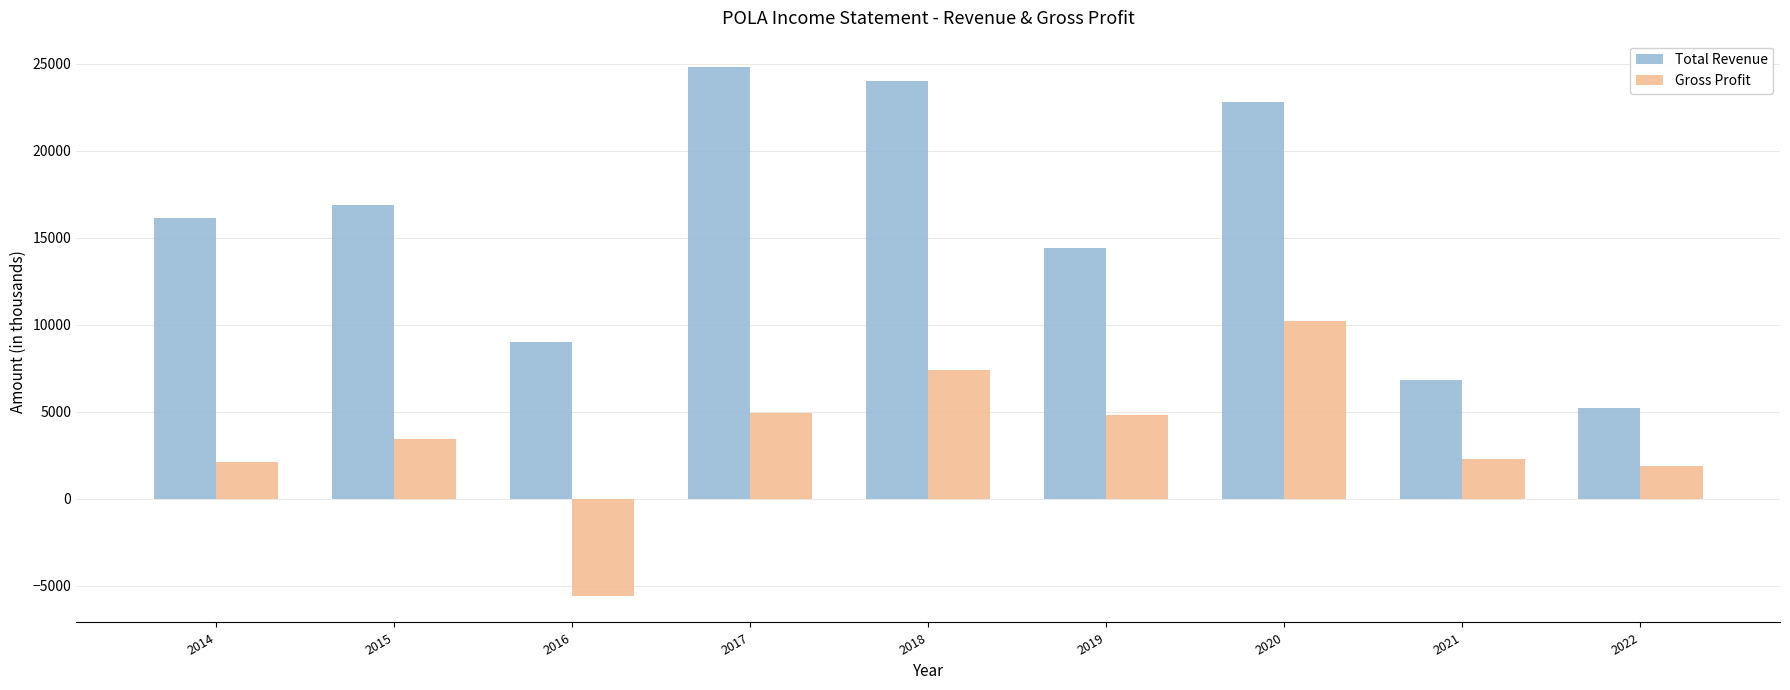

Is the value of Total Revenue at 2014 greater than the value of Gross Profit at 2014?

Yes